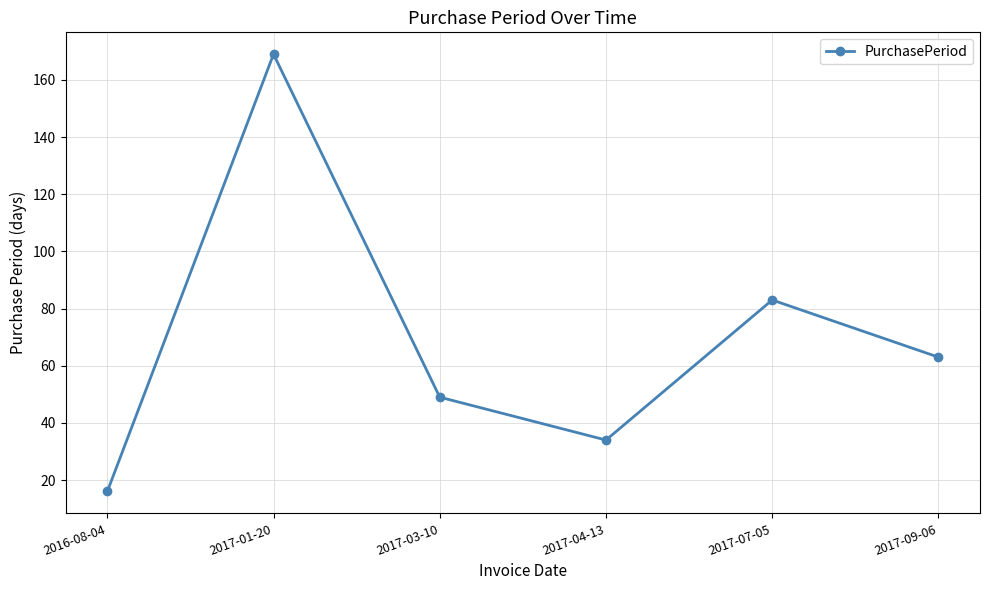

What is the change in value from 2017-03-10 to 2017-07-05?

+34